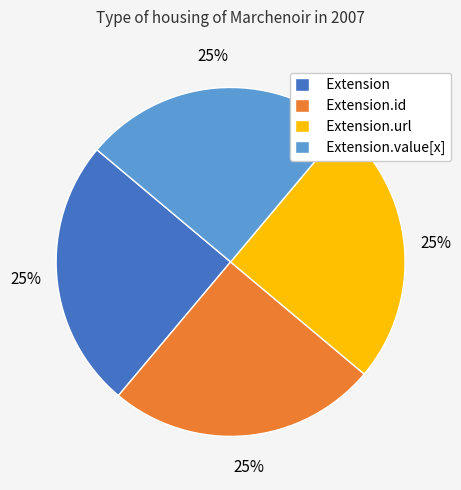

To the nearest percent, what is the difference between the largest and smallest slice percentages?

0%